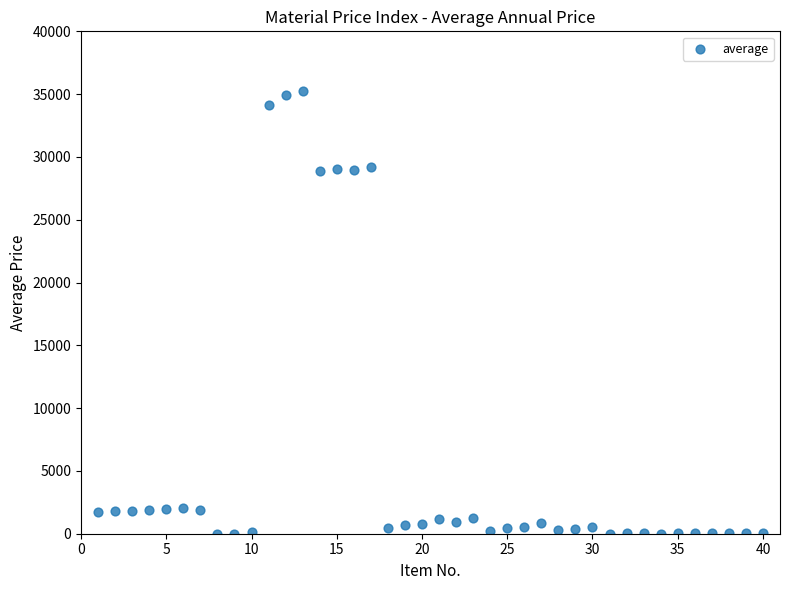

What is the range of X values (max minus min)?

39.0